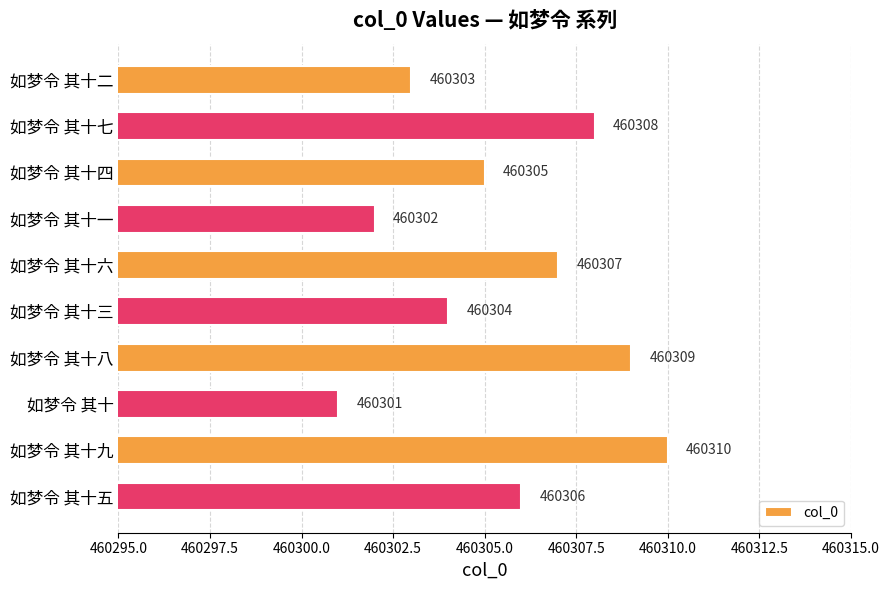

True or false: the data shows 315138 at 如梦令 其十一.

False